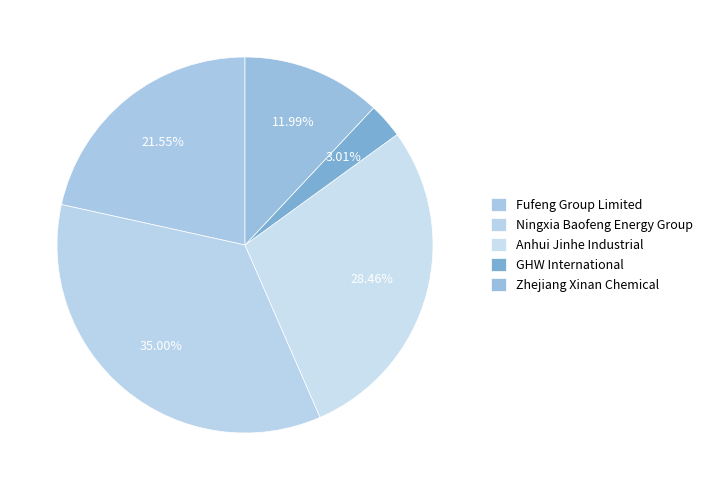

Which has a higher value, Ningxia Baofeng Energy Group or Zhejiang Xinan Chemical?

Ningxia Baofeng Energy Group